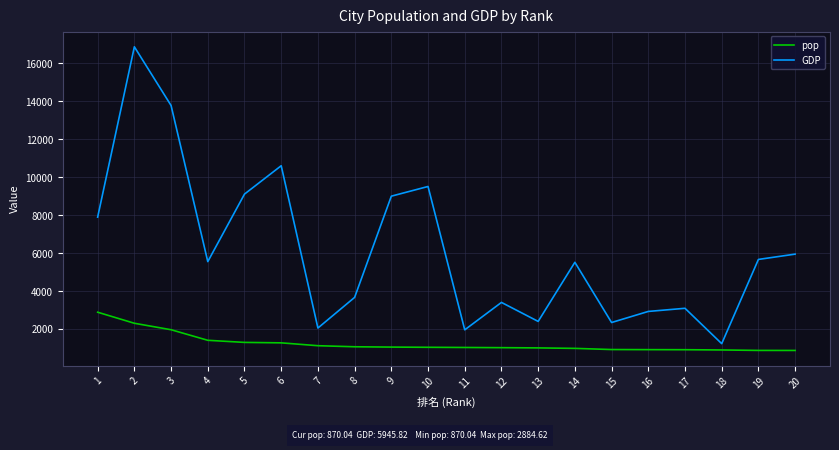

Is it true that pop equals 1457.5 at 20?

False